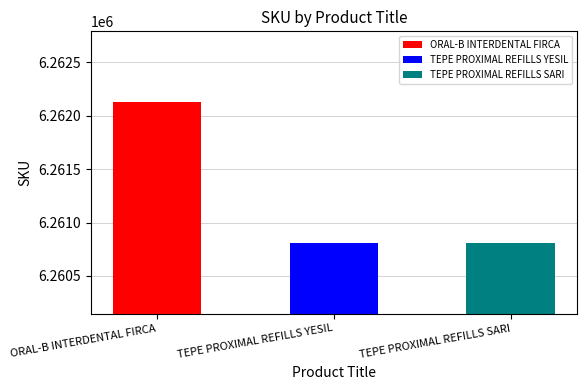

How many bars are there in total?

3